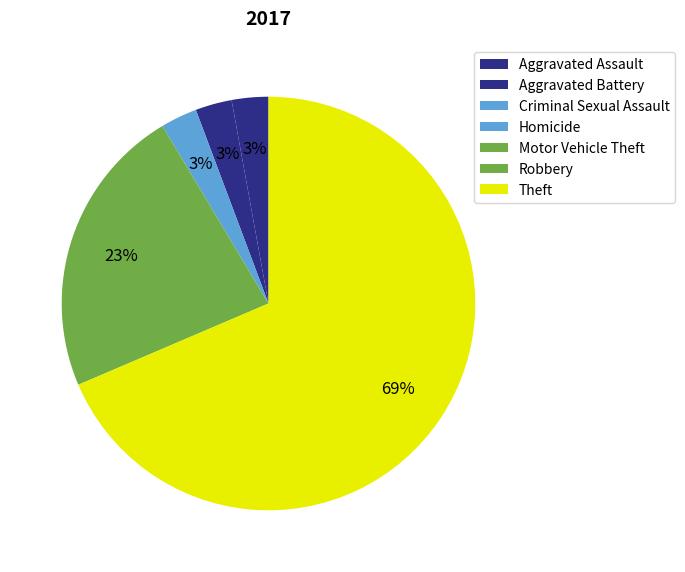

What is the change in value from Aggravated Assault to Homicide?

-1